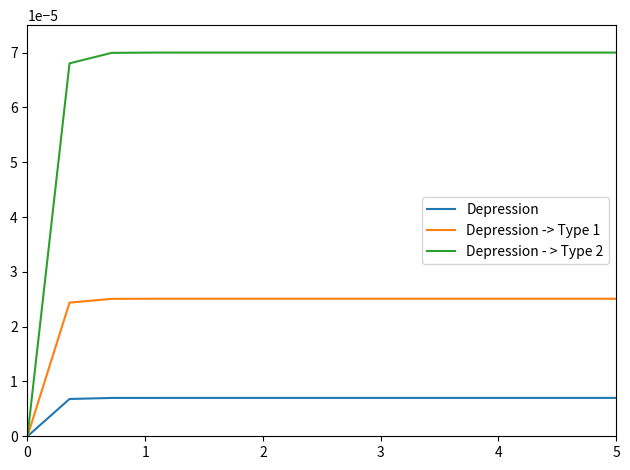

Which series has the largest total across all categories?

Depression - > Type 2